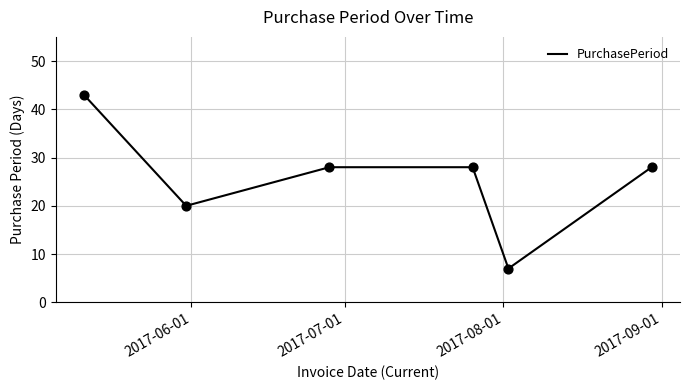

What is the difference between the maximum and minimum values?

36